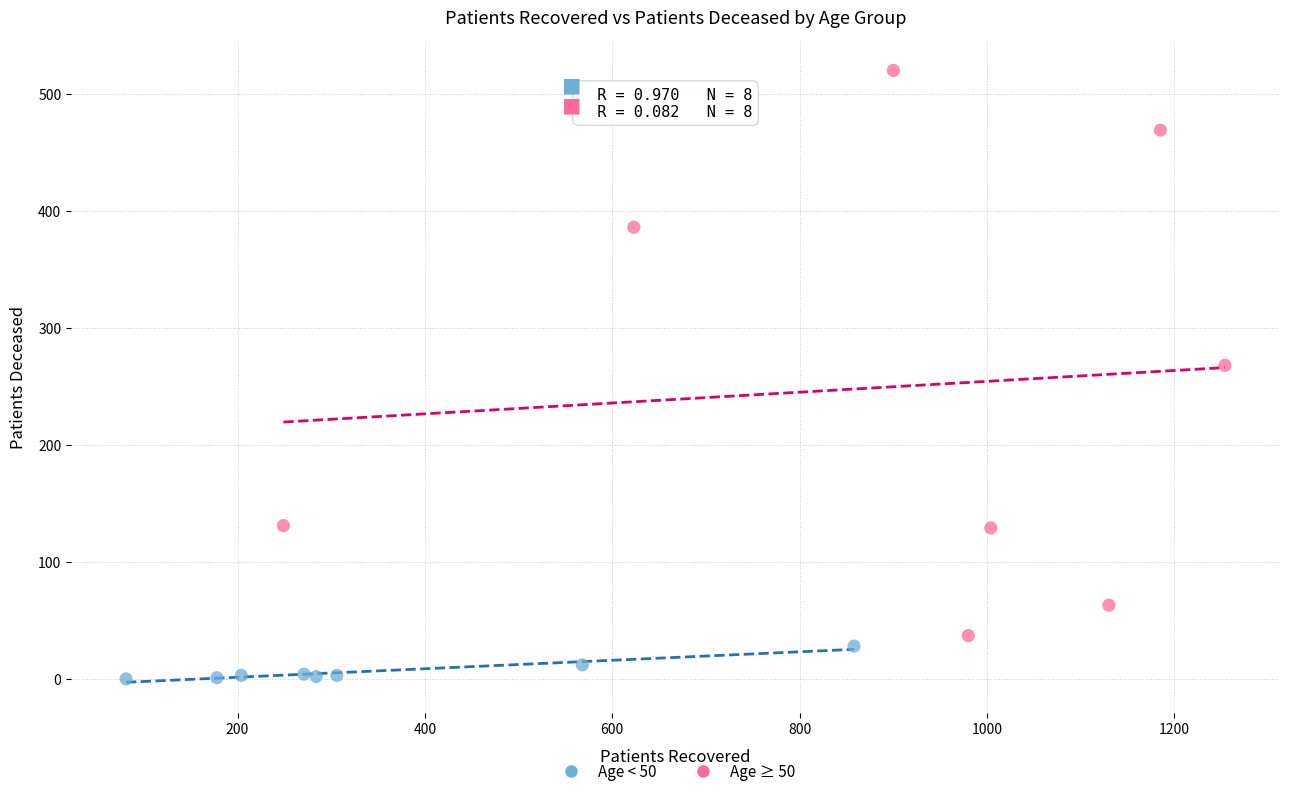

Which series has the largest Y range (max minus min)?

Age ≥ 50